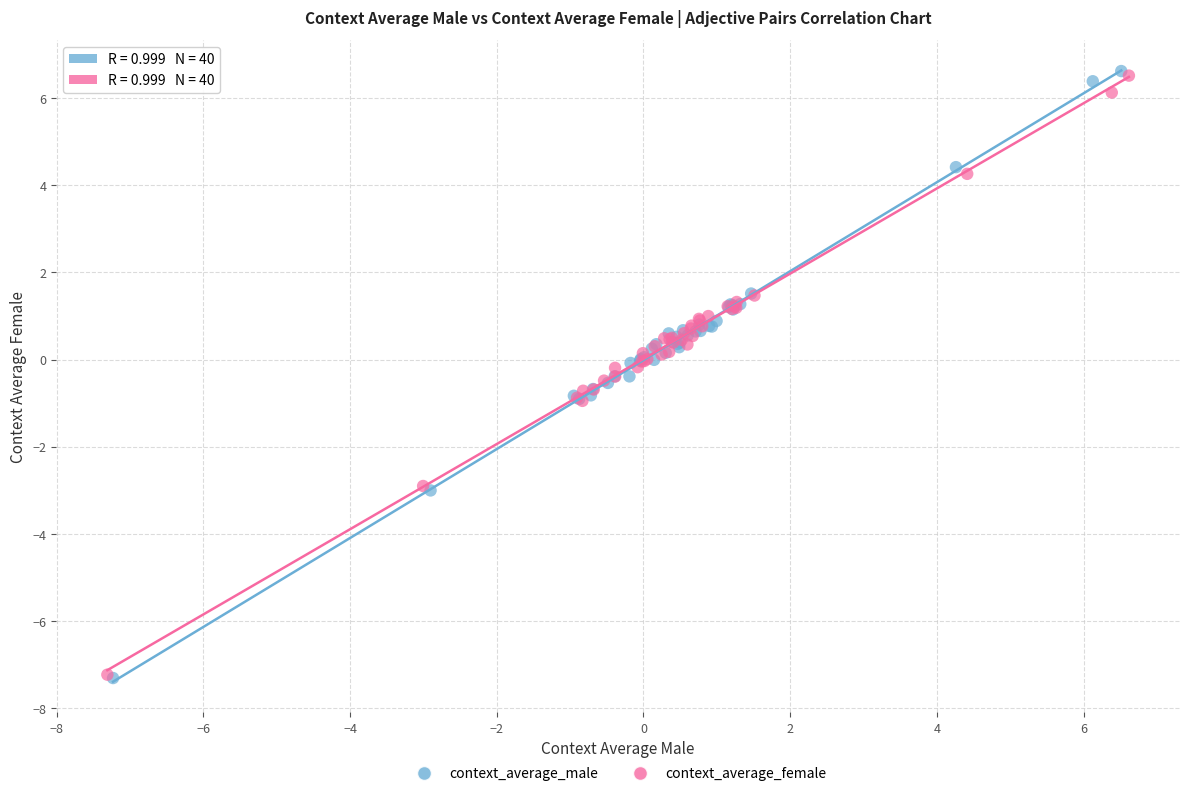

Which series has the largest Y range (max minus min)?

context_average_male